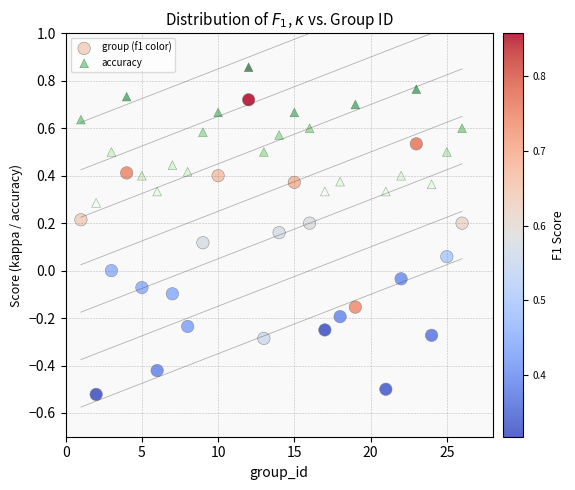

What are all the series names shown in the legend?

group (f1 color), accuracy